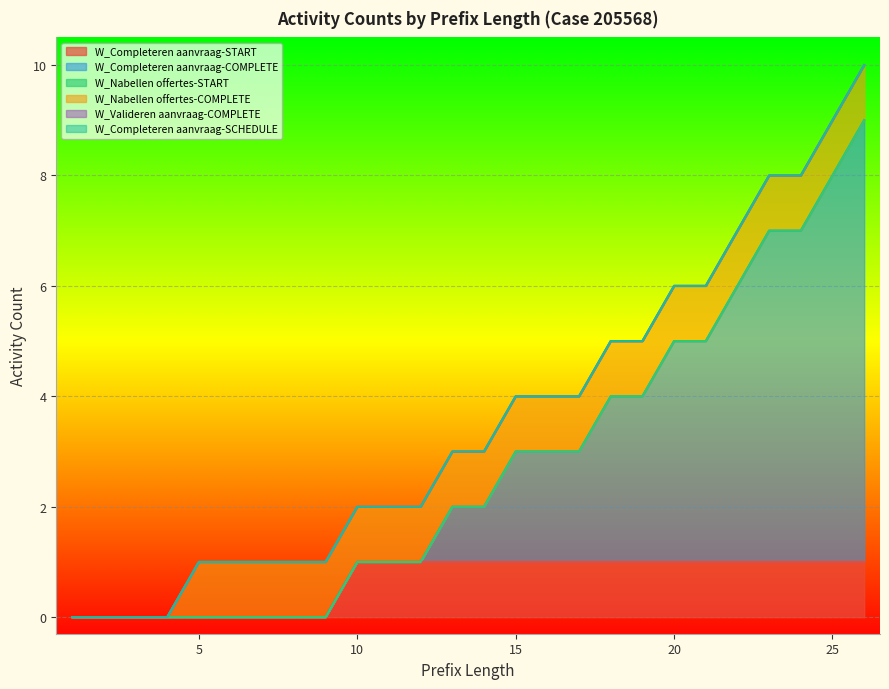

Reading right to left, extract all data points from this chart.

W_Completeren aanvraag-START: 1	1	1	1	1	1	1	1	1	1	1	1	1	1	1	1	1	0	0	0	0	0	0	0	0	0
W_Completeren aanvraag-COMPLETE: 8	7	6	6	5	4	4	3	3	2	2	2	1	1	0	0	0	0	0	0	0	0	0	0	0	0
W_Nabellen offertes-START: 0	0	0	0	0	0	0	0	0	0	0	0	0	0	0	0	0	0	0	0	0	0	0	0	0	0
W_Nabellen offertes-COMPLETE: 1	1	1	1	1	1	1	1	1	1	1	1	1	1	1	1	1	1	1	1	1	1	0	0	0	0
W_Valideren aanvraag-COMPLETE: 0	0	0	0	0	0	0	0	0	0	0	0	0	0	0	0	0	0	0	0	0	0	0	0	0	0
W_Completeren aanvraag-SCHEDULE: 0	0	0	0	0	0	0	0	0	0	0	0	0	0	0	0	0	0	0	0	0	0	0	0	0	0